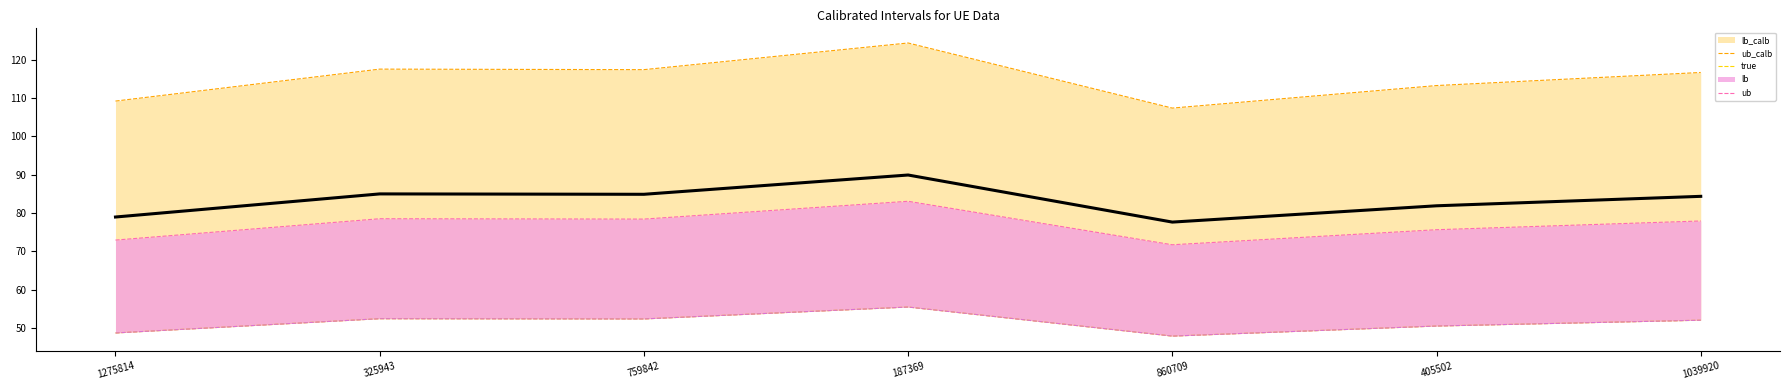

Read the Data rate (inner lower) value at 860709.

47.9